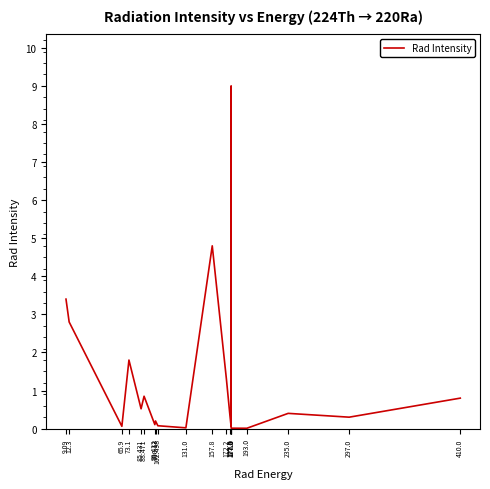

Does the chart have visible grid lines?

No